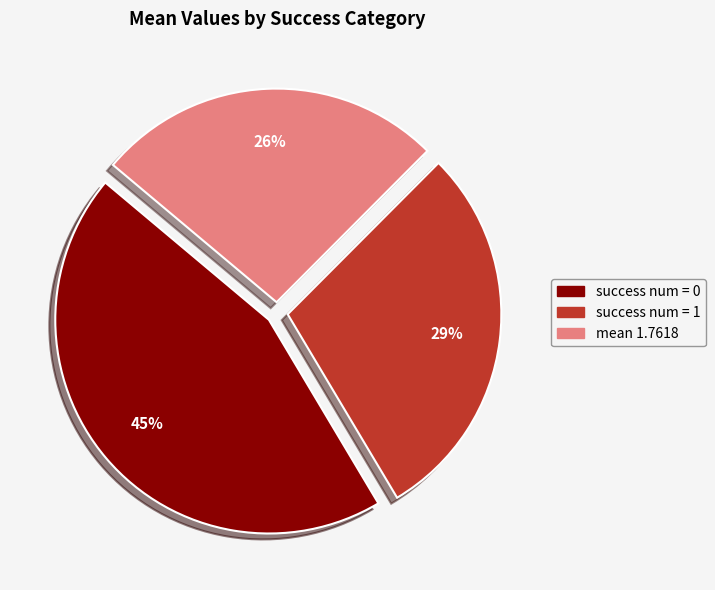

Is there a majority slice in this chart?

No